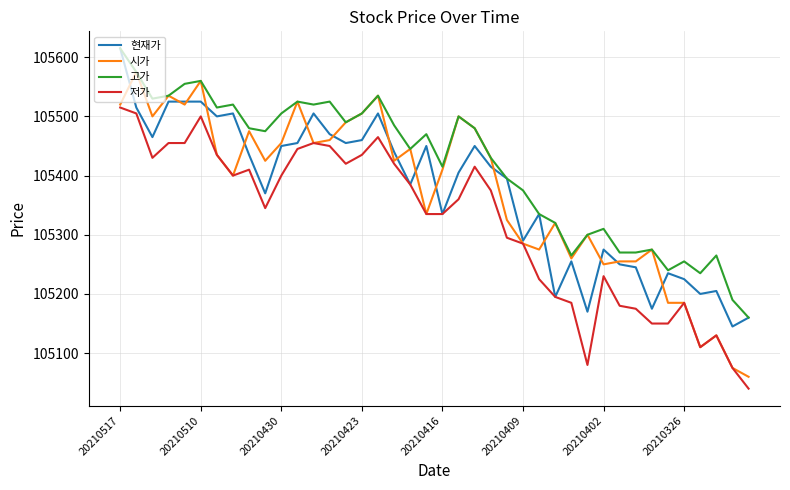

How many lines are shown in the chart?

4